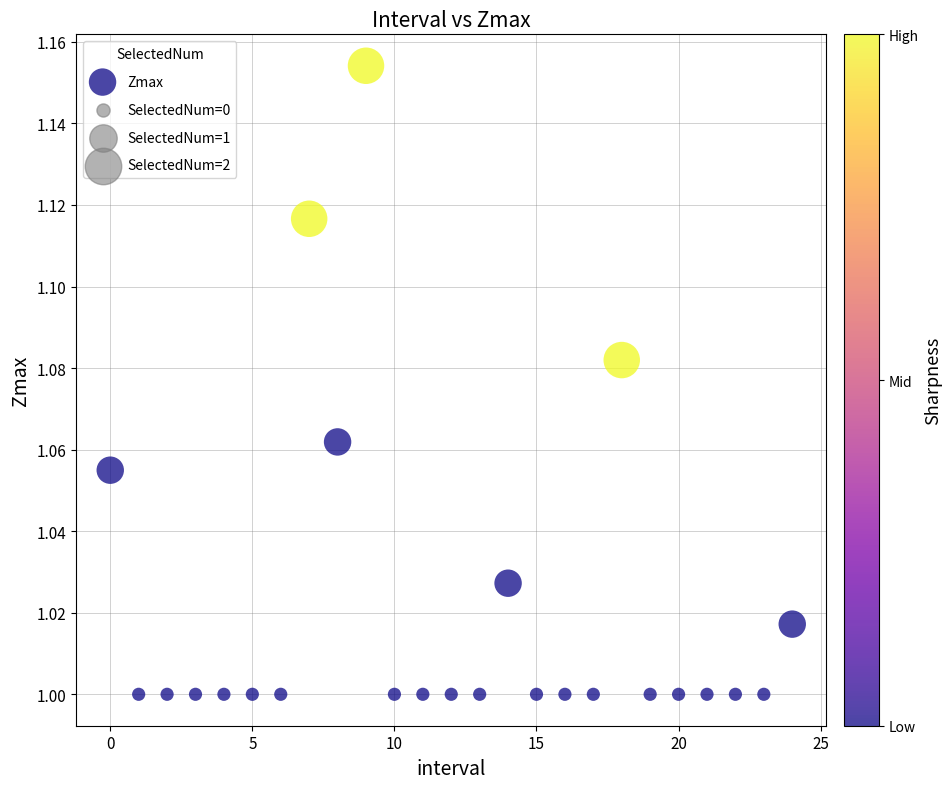

How many data points are displayed?

25